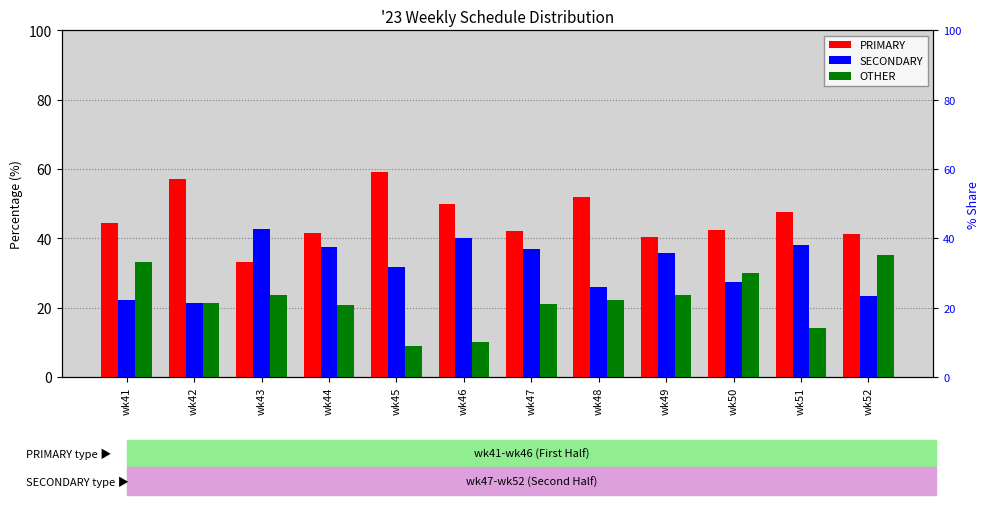

Which series has the largest total across all categories?

PRIMARY